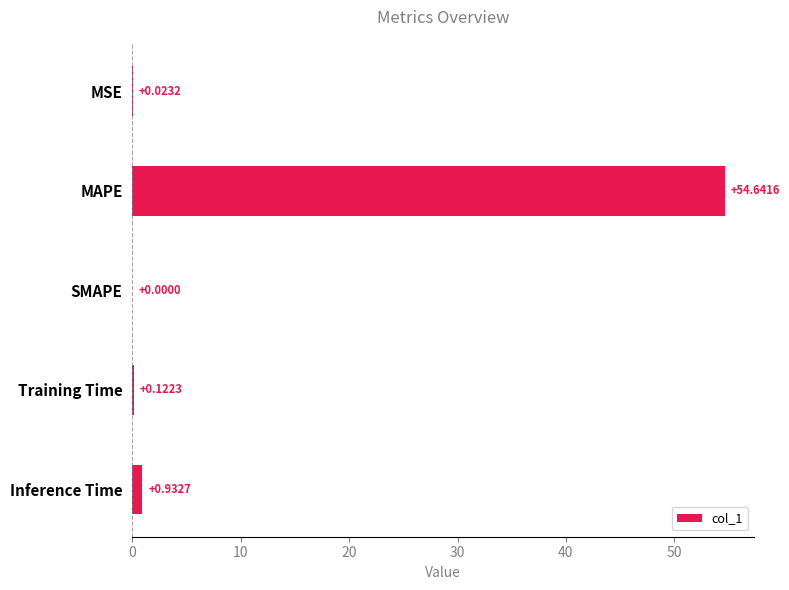

Which label corresponds to the largest value in the chart?

MAPE